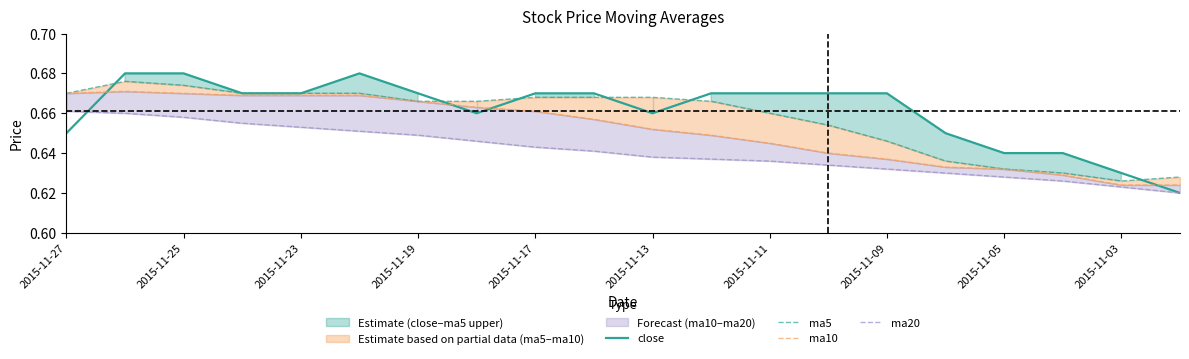

The value of close at 2015-11-11 is 0.4. True or false?

False